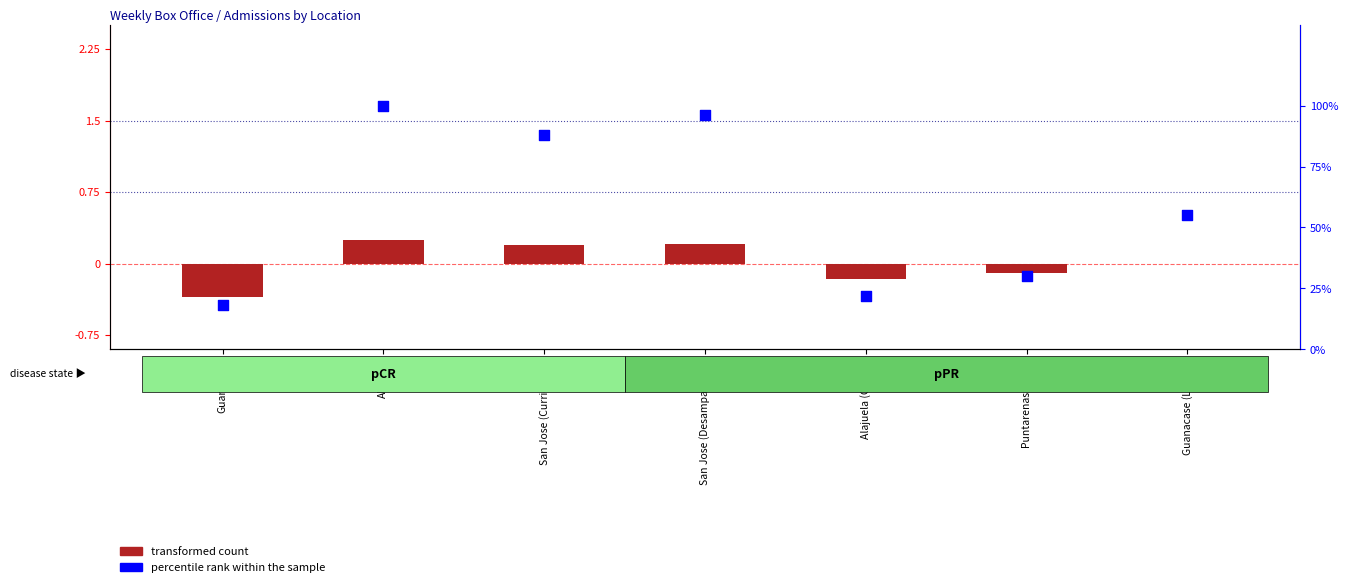

Which series has the largest total across all categories?

percentile rank within the sample